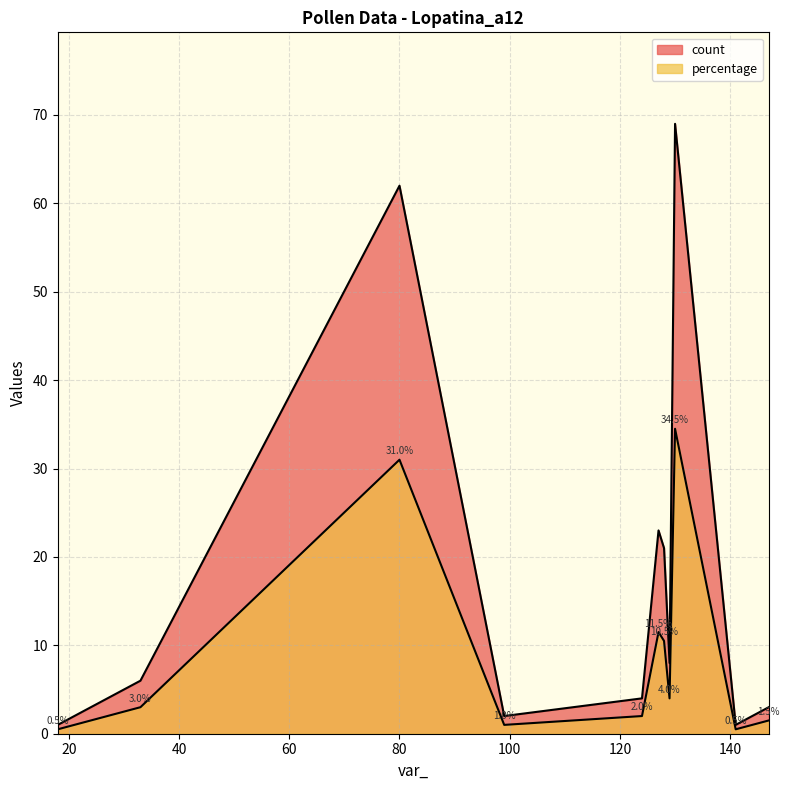

List the series in order of their peak value, highest first.

count, percentage